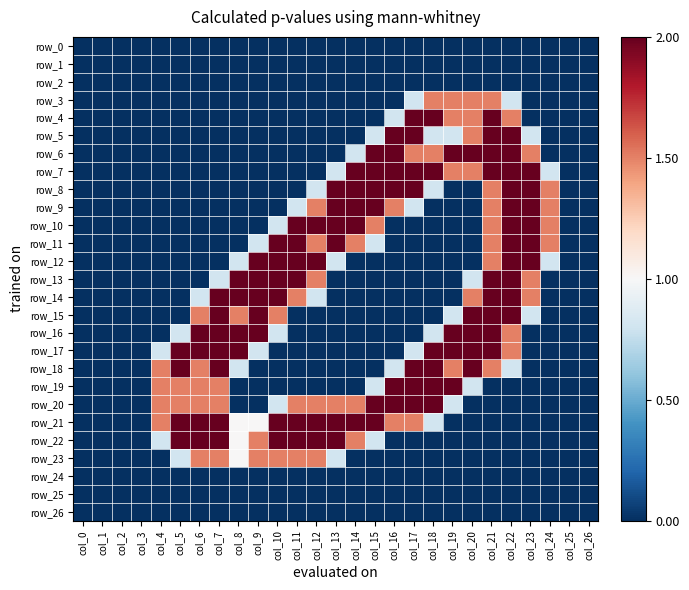

At how many categories does at least one series exceed 1?

21